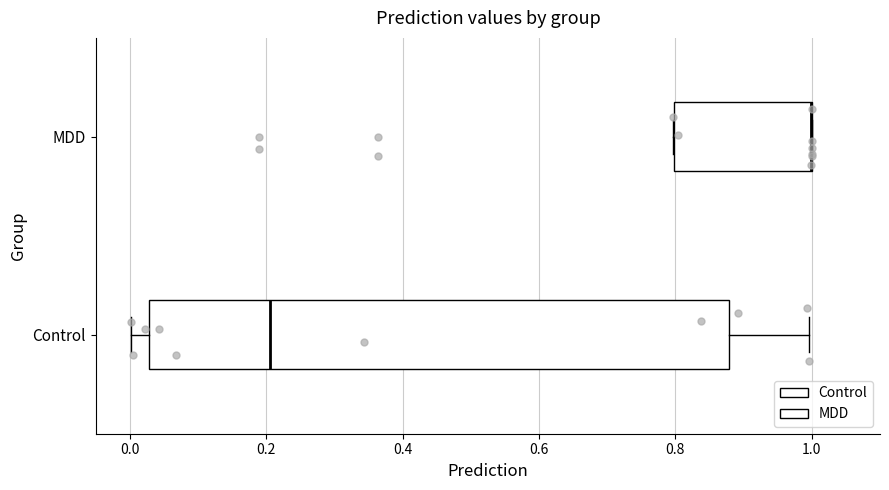

Reading bottom to top, read every box against the x-axis: the position of its median line, the range the box covers, and the ends of its whiskers. The values are not printed on the chart, so give them approximately, as read against the axis.

Control: median 0.20, box 0.02 to 0.88, whiskers 0.00 to 1.00
MDD: median 1.00 (drawn on the box's right edge), box 0.80 to 1.00, whiskers 0.80 to 1.00